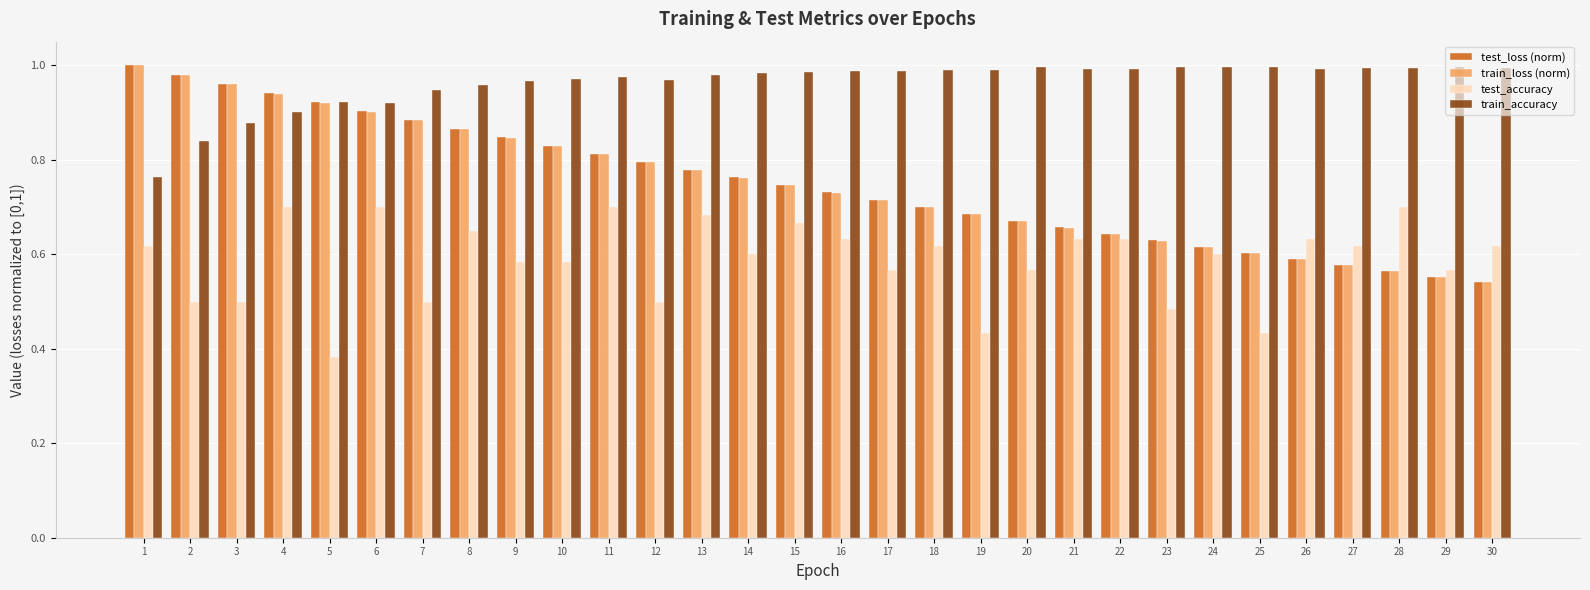

What is the sum of all train_accuracy values?

28.9